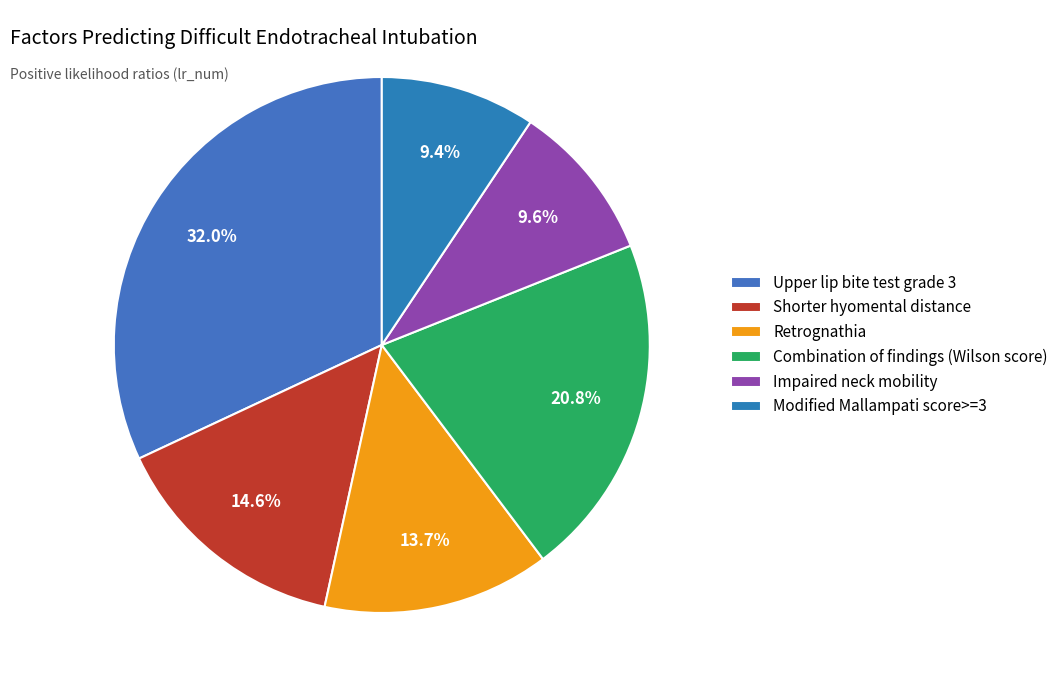

Count the number of slices in the pie.

6